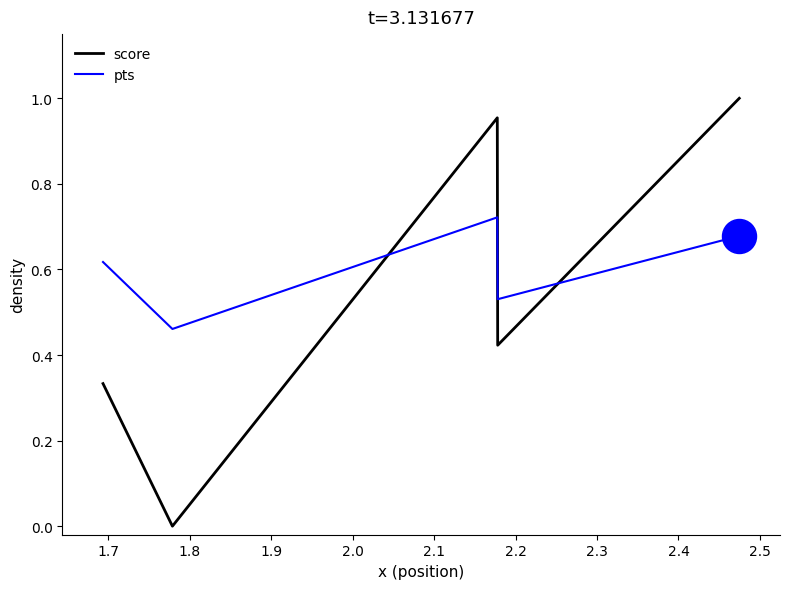

Which series has the largest range (max minus min)?

score